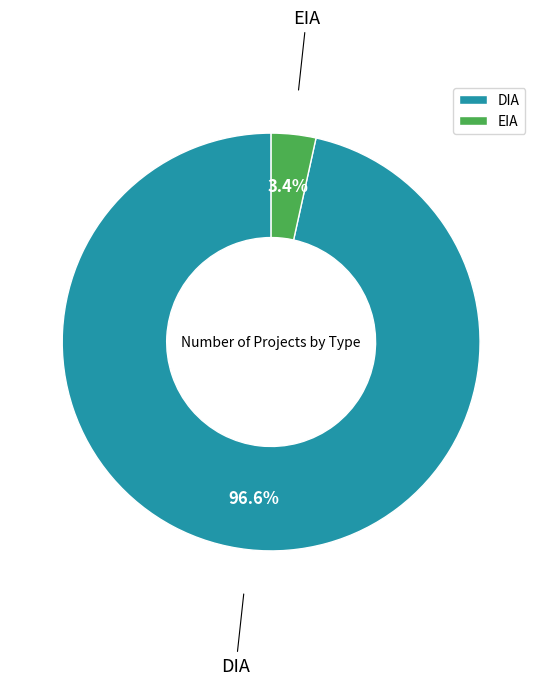

Which slice represents more than half of the pie?

DIA